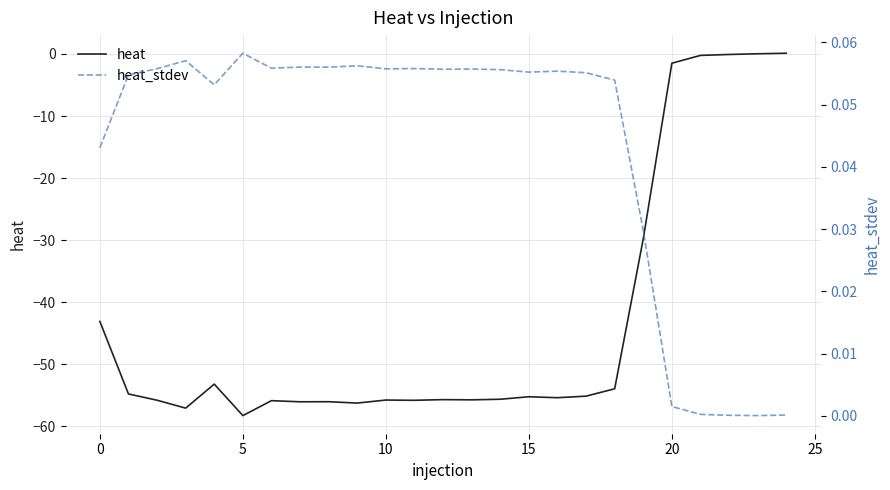

Which has a higher value, 15 or 9?

15